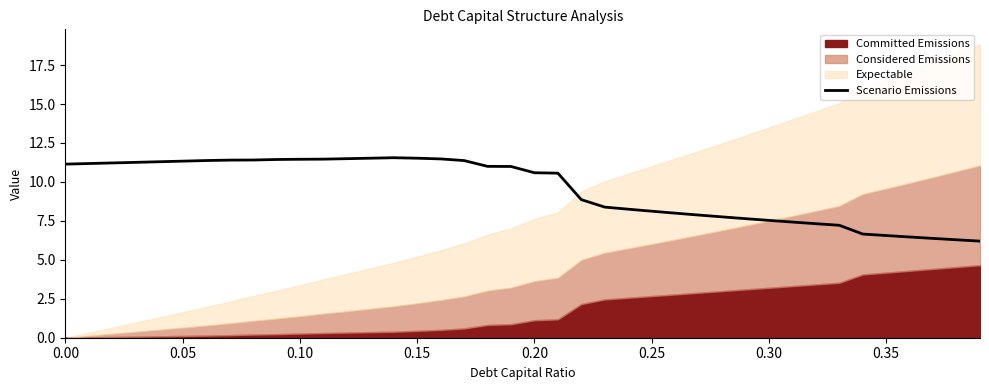

Read the value at 0.30.

7.5